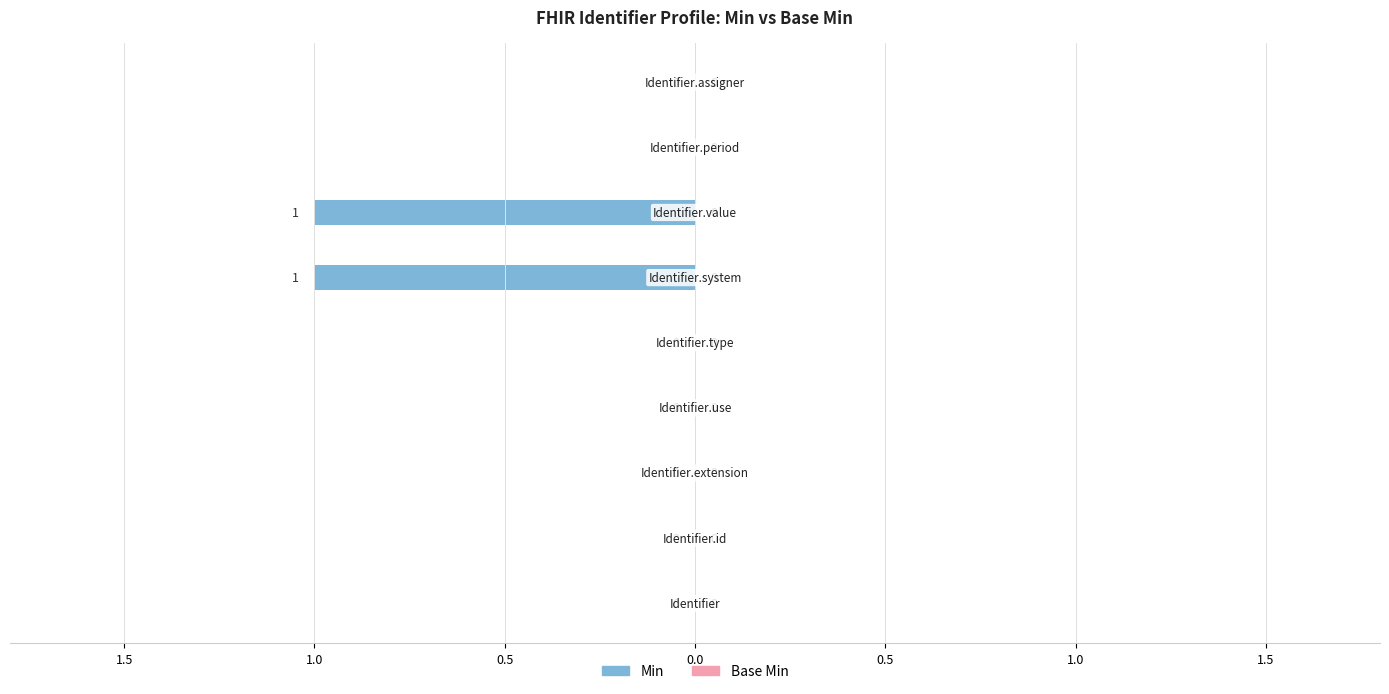

What is the value of the Min bar at the 7th from the left?

1